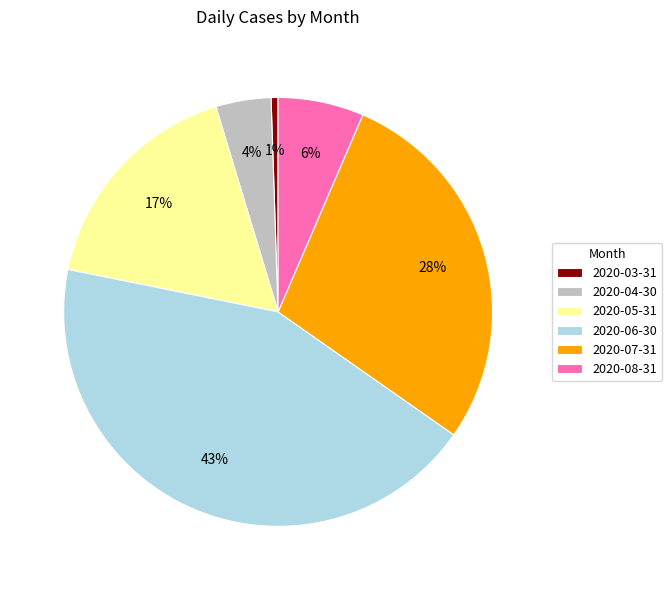

To the nearest percent, what is the average slice percentage?

17%